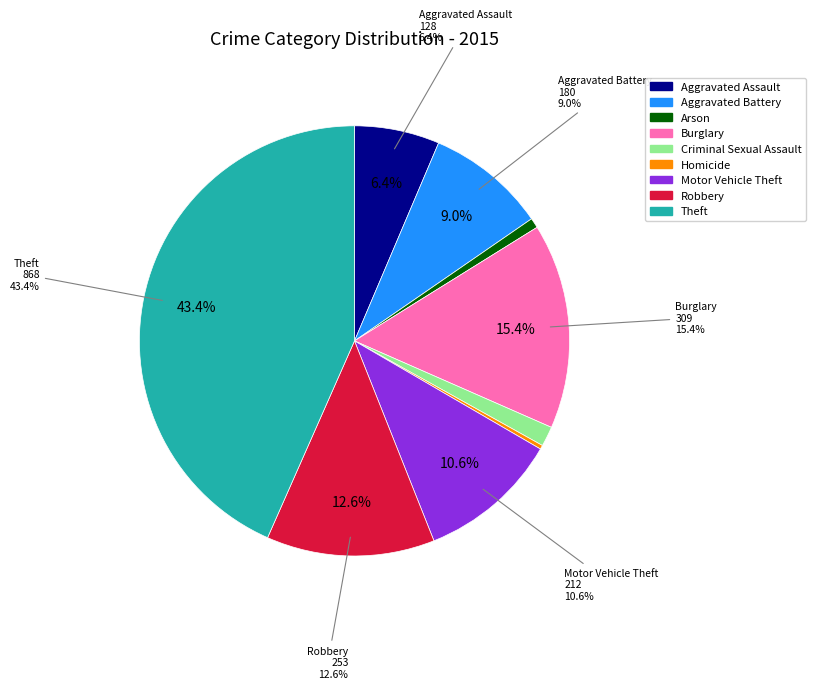

Is Criminal Sexual Assault the majority of the pie?

No